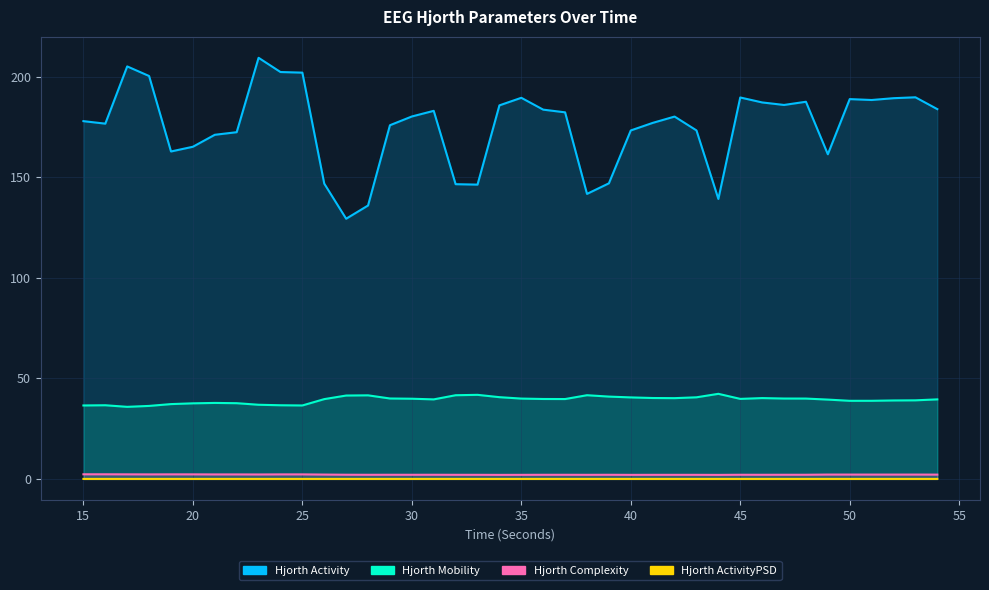

How many categories are shown in the chart?

40